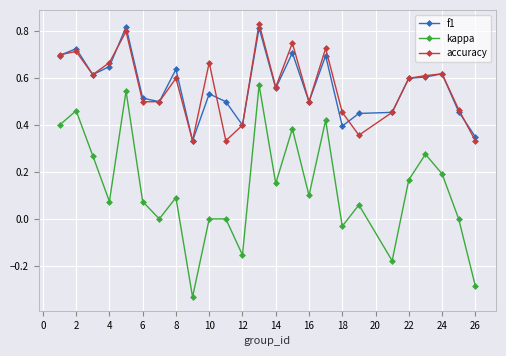

True or false: kappa and accuracy intersect in this chart.

False